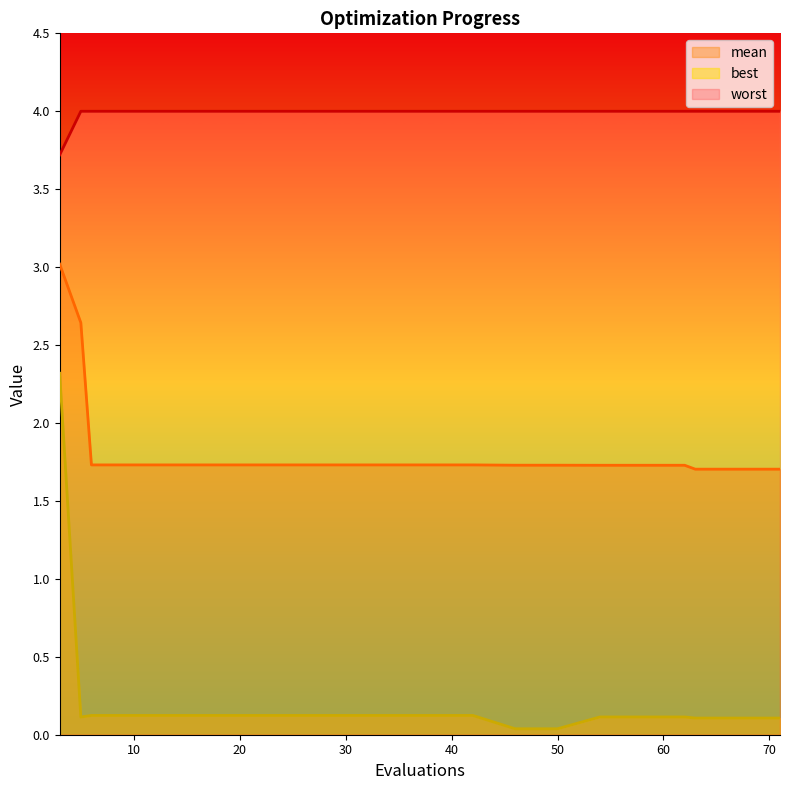

How many series are shown in this chart?

3